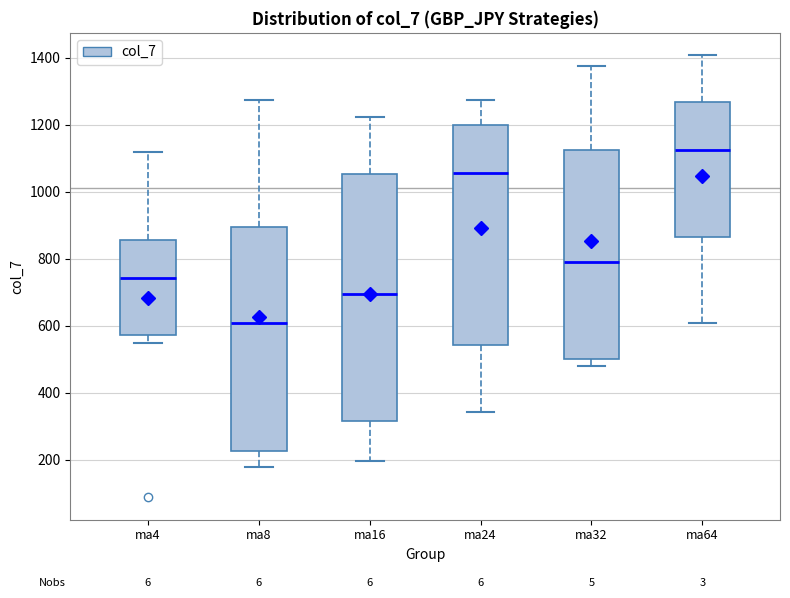

Which box has the highest median line?

ma64